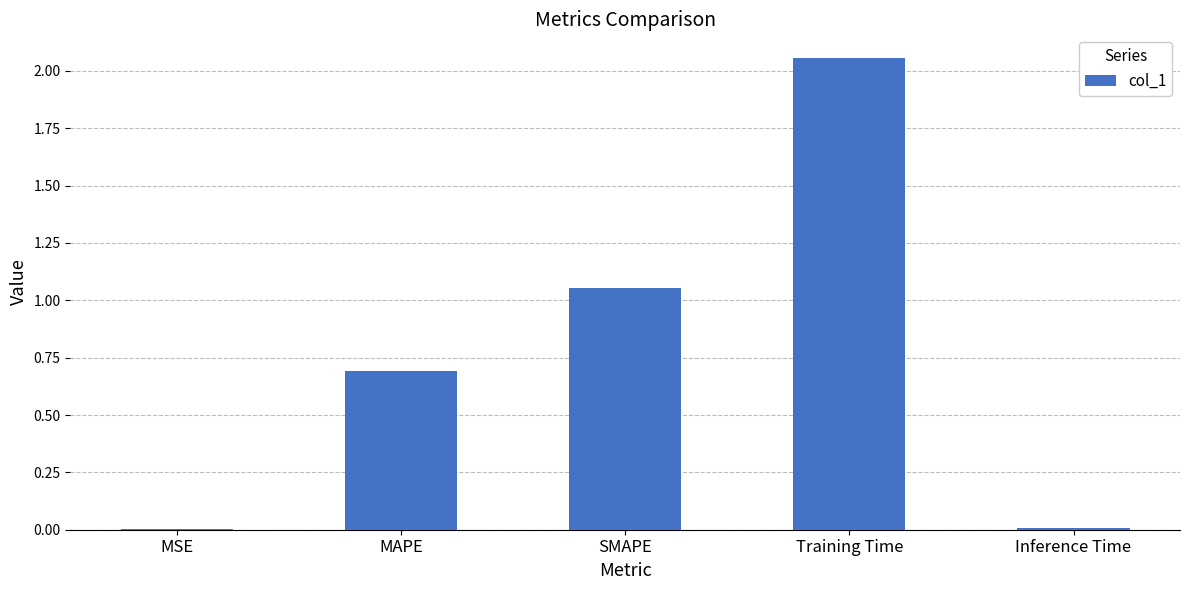

At which category does the chart reach its peak across all series?

Training Time